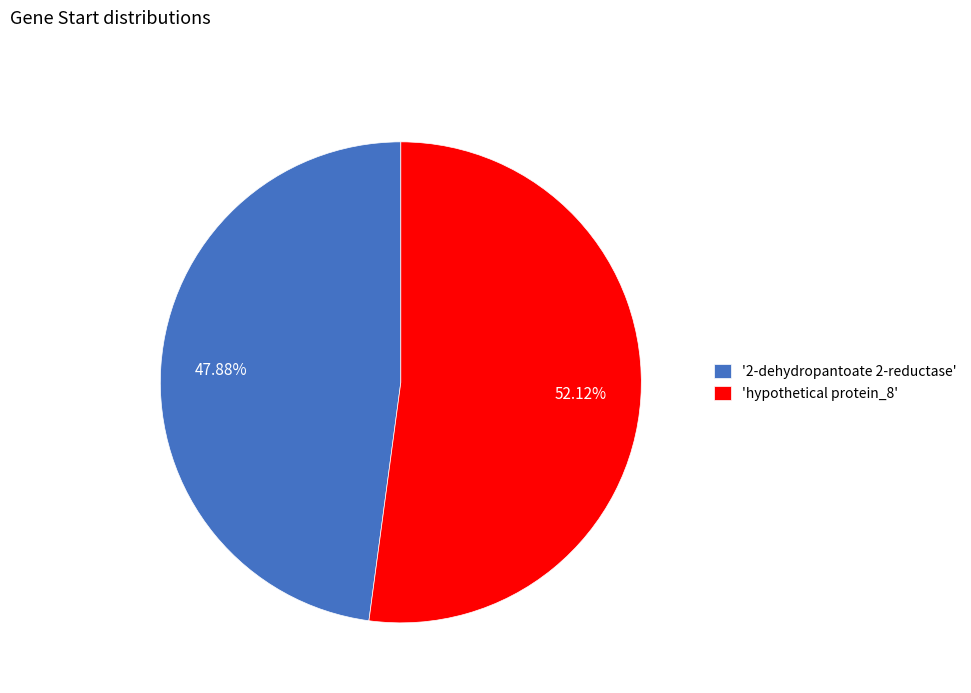

Rank the categories by value from lowest to highest.

'2-dehydropantoate 2-reductase', 'hypothetical protein_8'